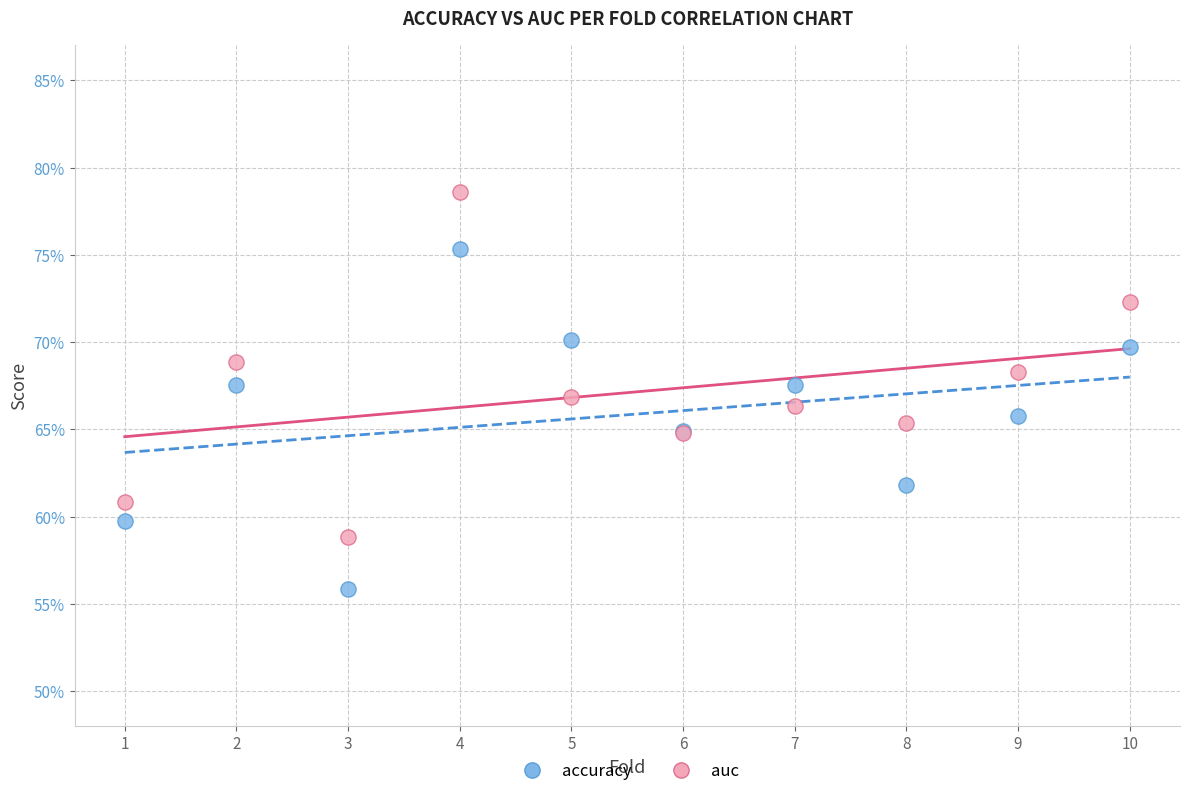

What are all the series names shown in the legend?

accuracy, auc